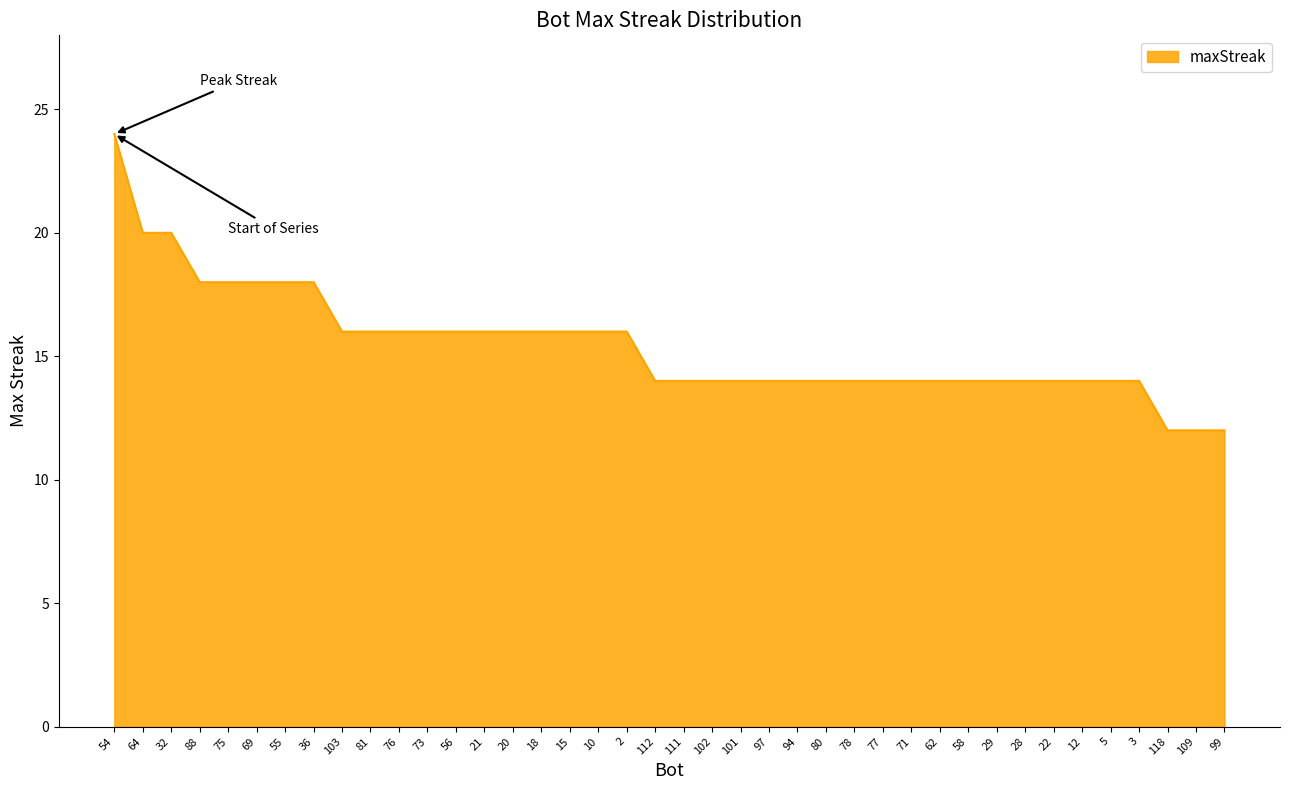

True or false: the data shows 4 at 58.

False